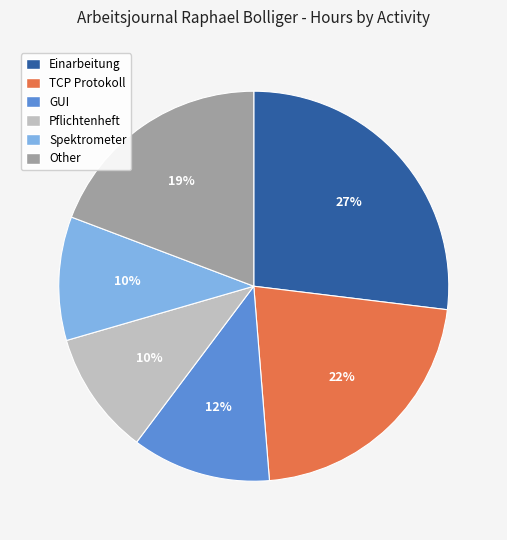

To the nearest percent, what is the combined percentage of Spektrometer and TCP Protokoll?

32%